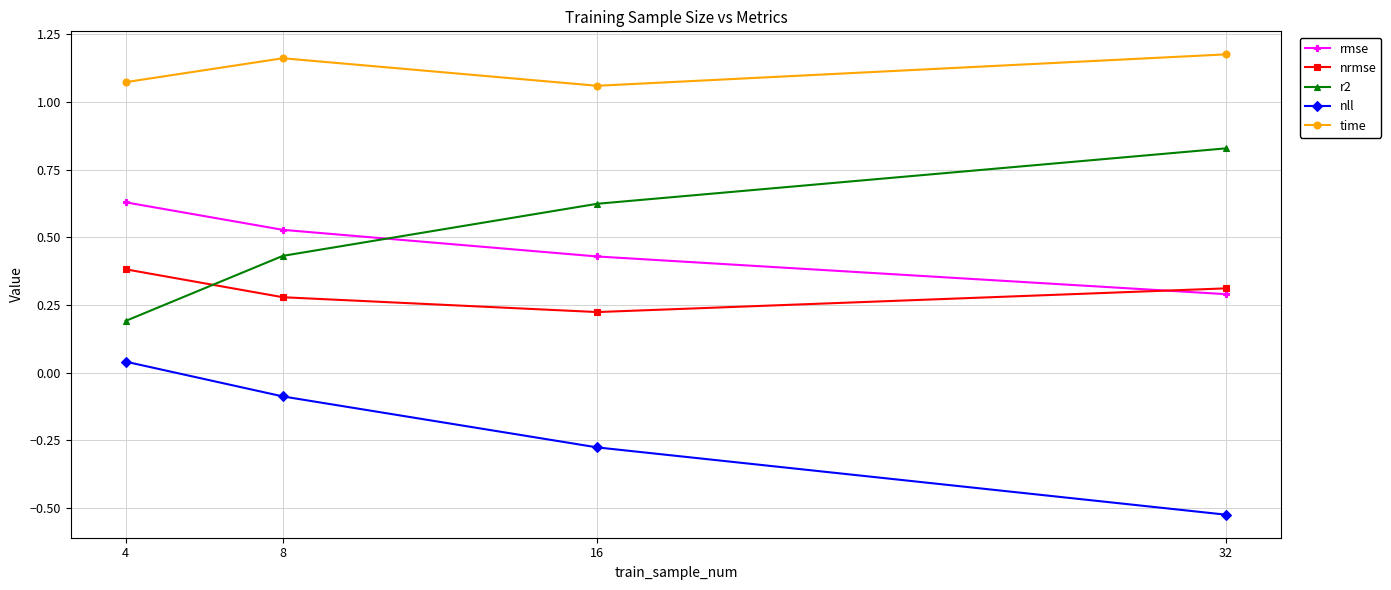

Does the chart have visible grid lines?

Yes